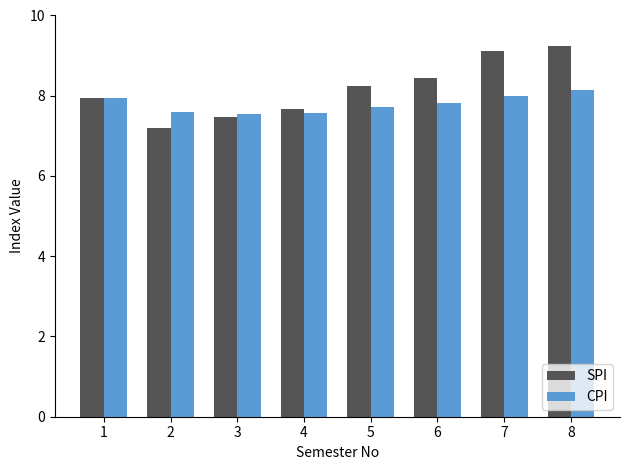

The value of CPI at 6 is 7.8. True or false?

True